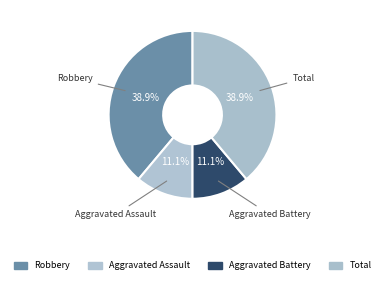

How many segments does this pie chart have?

4